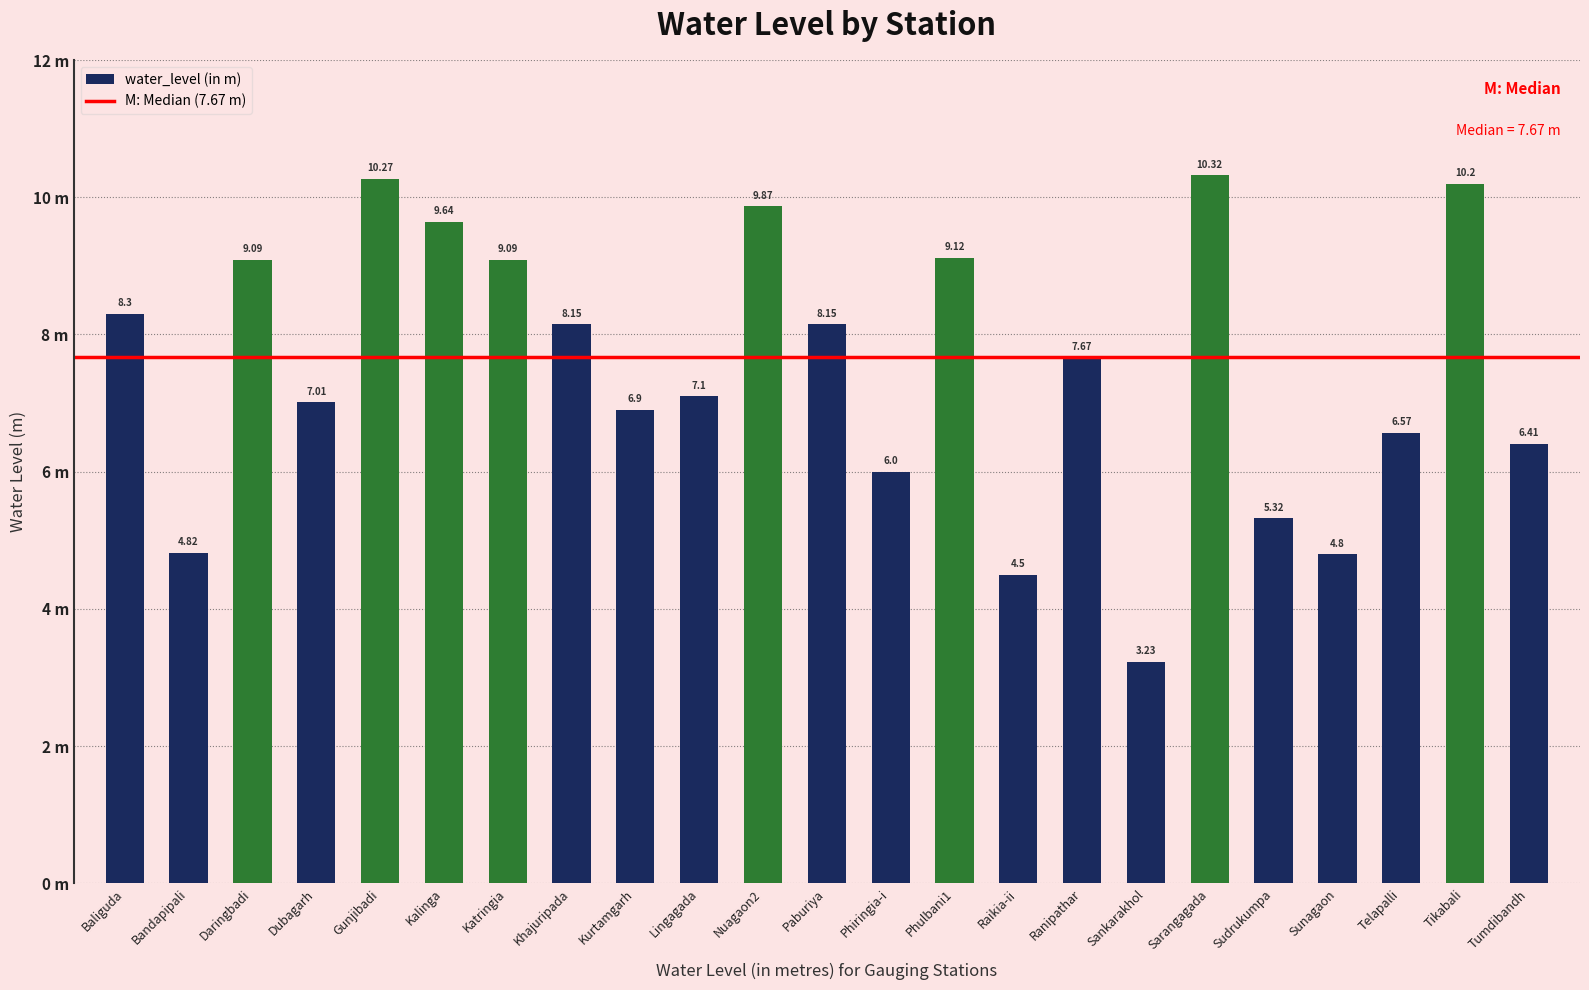

Rank the categories by value from highest to lowest.

Sarangagada, Gunjibadi, Tikabali, Nuagaon2, Kalinga, Phulbani1, Daringbadi, Katringia, Baliguda, Khajuripada, Paburiya, Ranipathar, Lingagada, Dubagarh, Kurtamgarh, Telapalli, Tumdibandh, Phiringia-i, Sudrukumpa, Bandapipali, Sunagaon, Raikia-ii, Sankarakhol